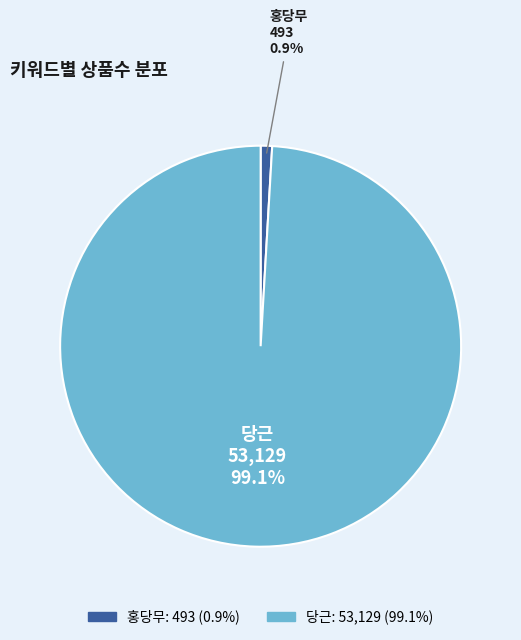

Which category has the smallest portion of the pie?

홍당무